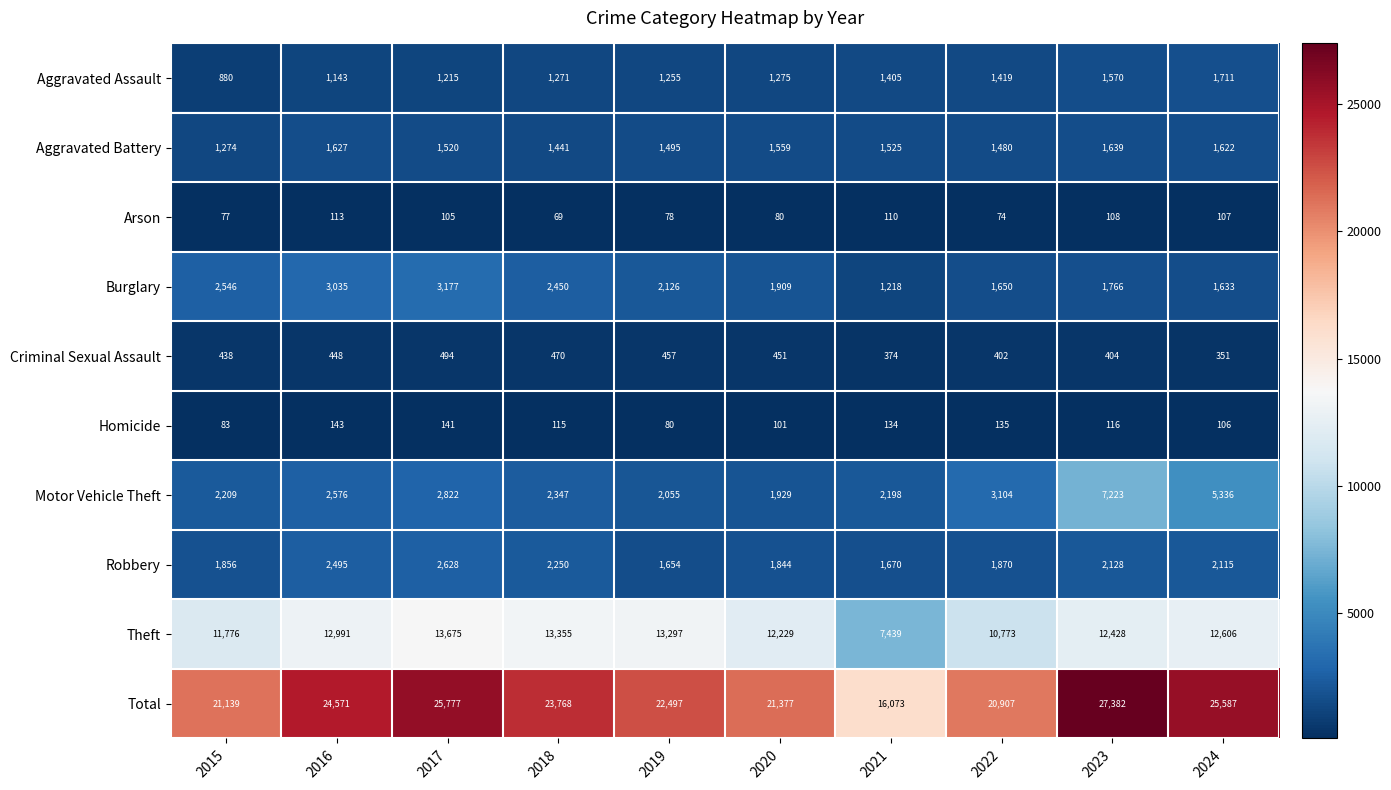

At how many categories does at least one series exceed 19866?

9